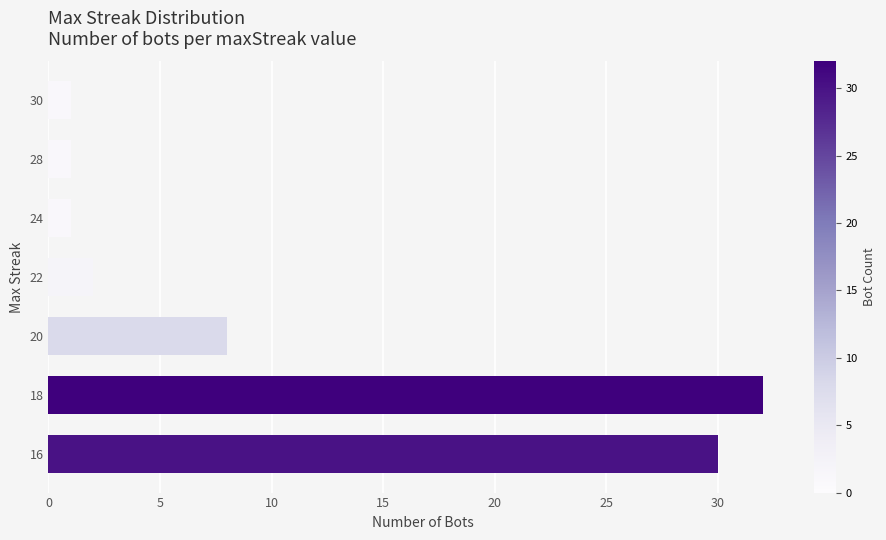

What is the difference between the maximum and second lowest values?

31